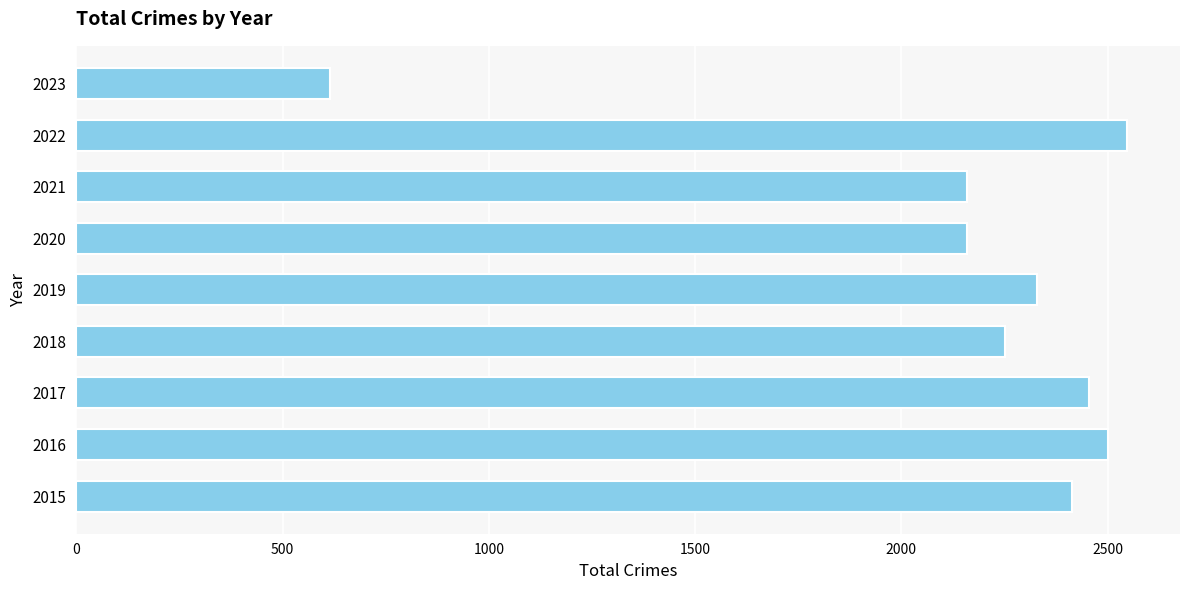

Which has a higher value, 2021 or 2015?

2015